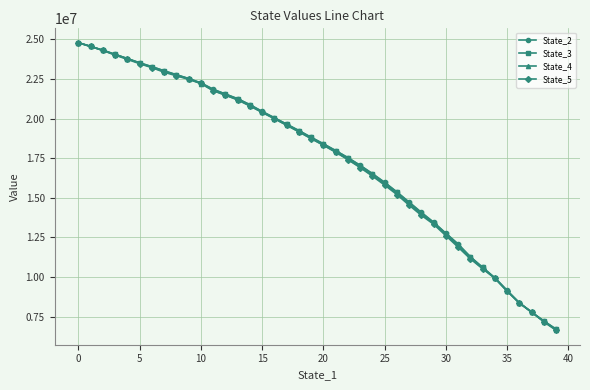

Which series has the largest range (max minus min)?

State_5